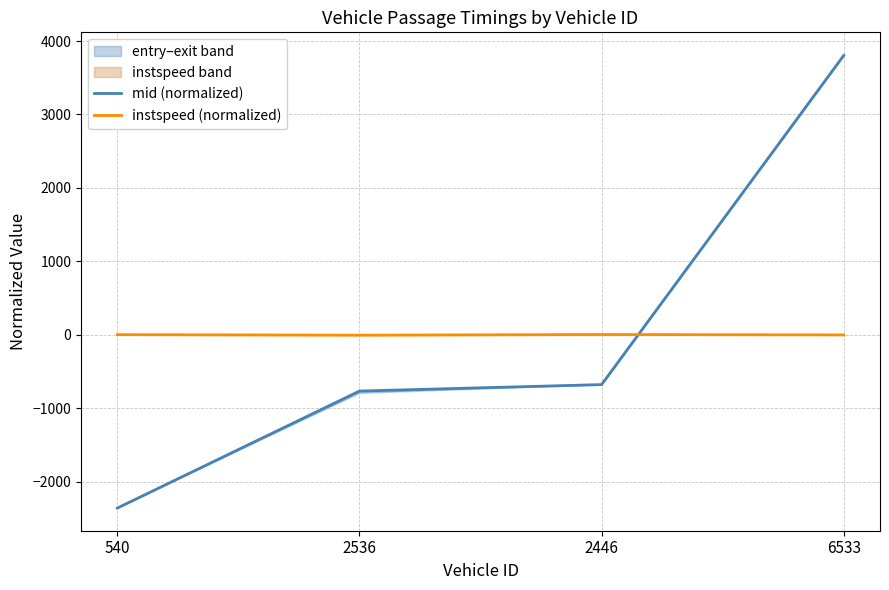

Which category has the lowest value in the instspeed (normalized) series?

2536